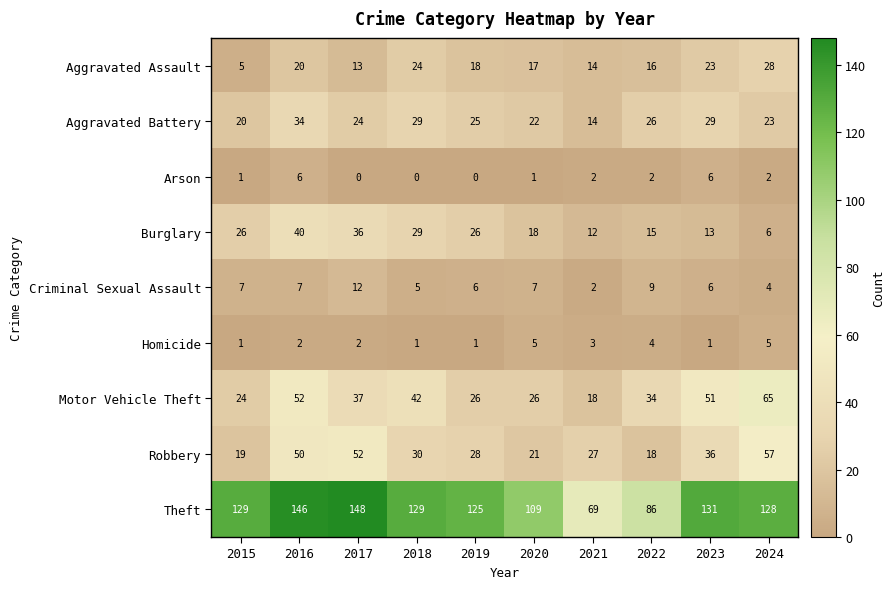

What is the sum of all Criminal Sexual Assault values?

65